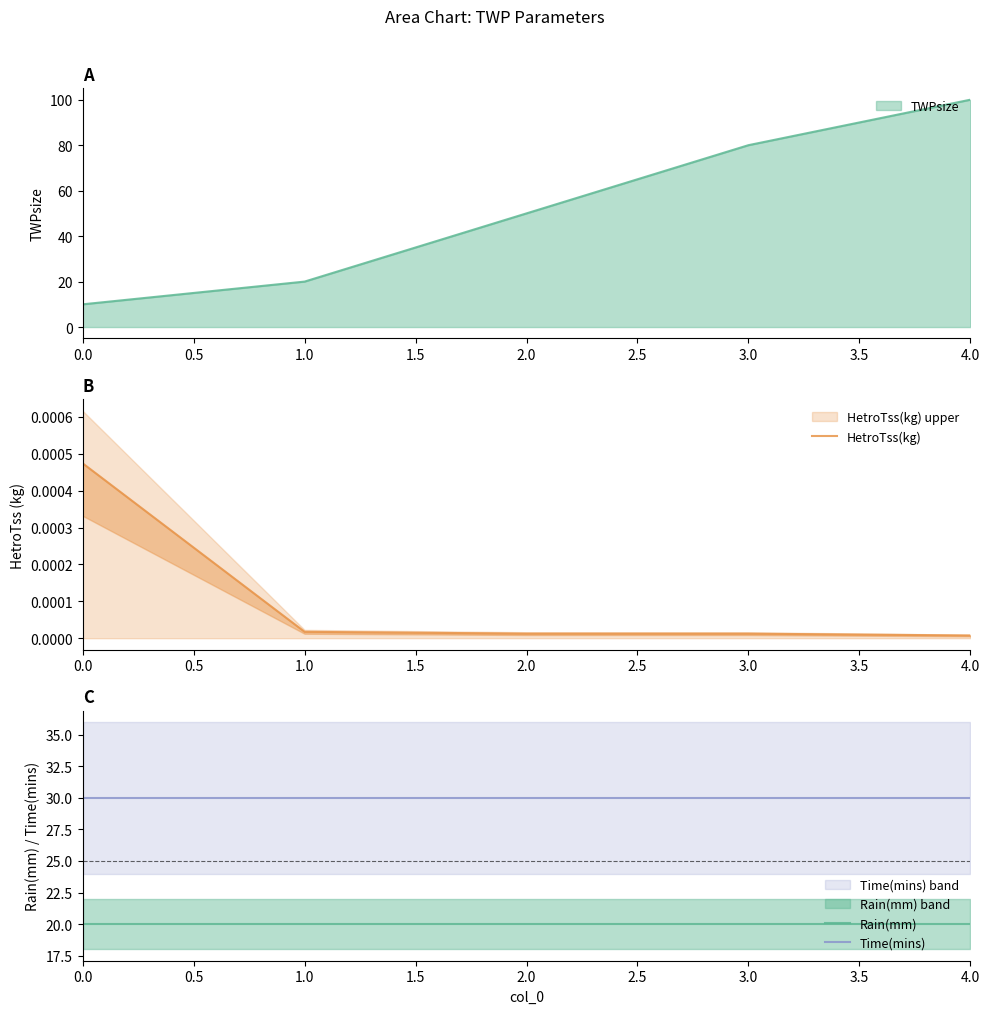

What is the value of the Rain(mm) point at the 4th from the left?

20.0